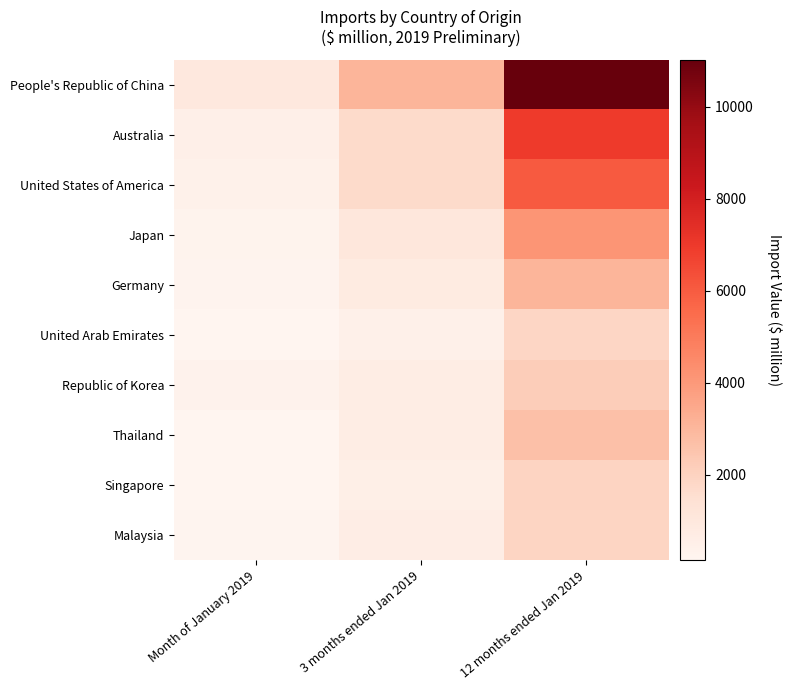

At 3 months ended Jan 2019, list the series in order from smallest to largest.

United Arab Emirates, Singapore, Malaysia, Thailand, Republic of Korea, Germany, Japan, Australia, United States of America, People's Republic of China